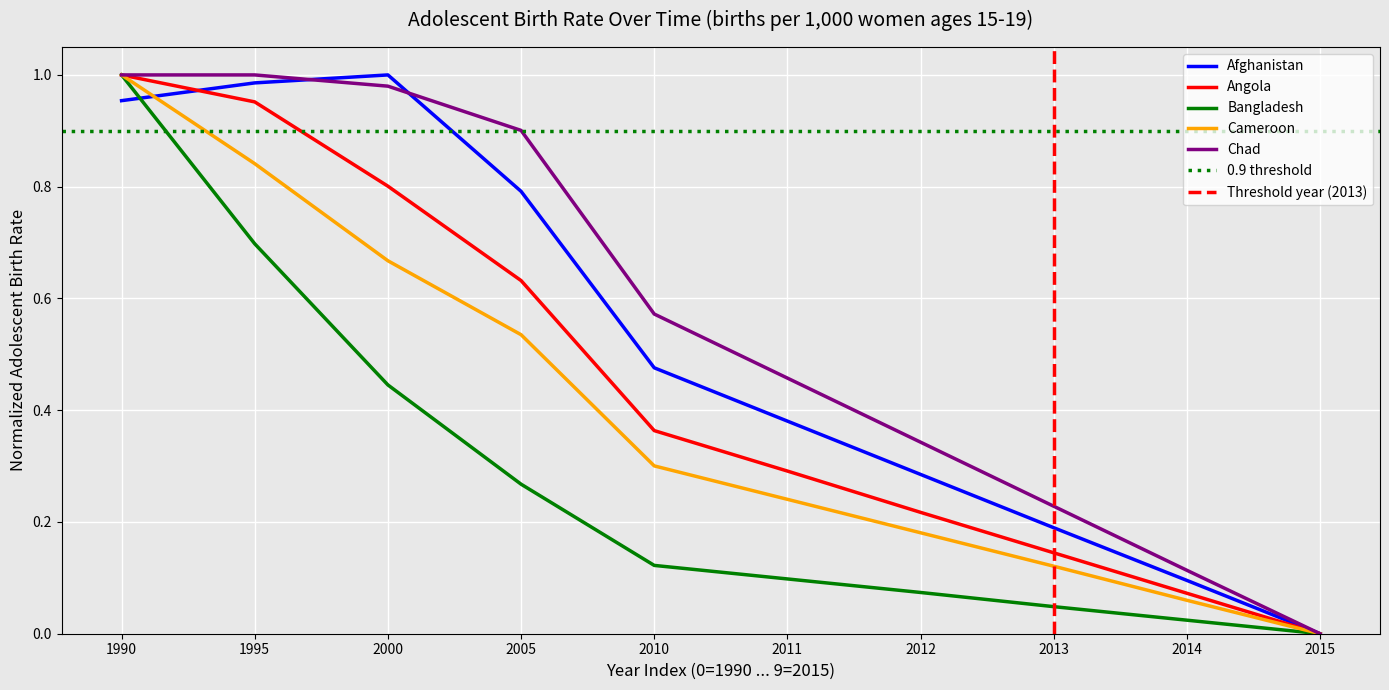

What is the difference between the maximum and second lowest values in the Angola series?

0.9